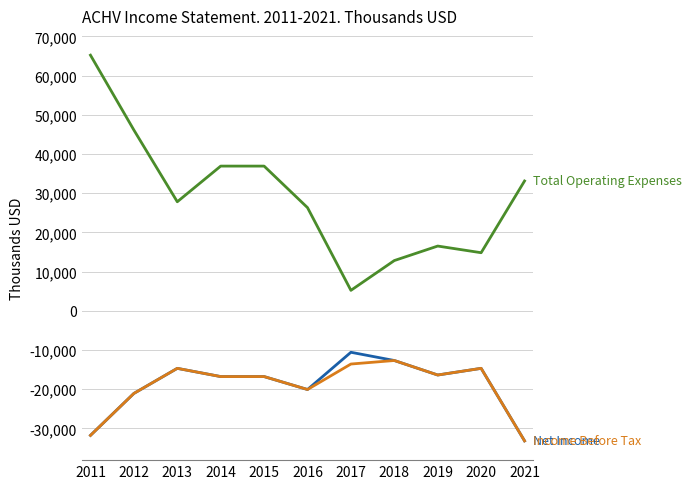

What is the total value across all series at 2014?

3300